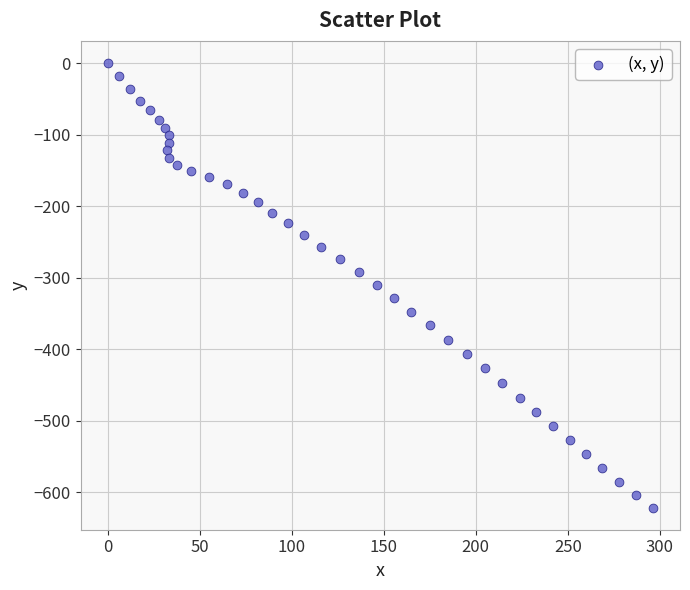

What is the range of Y values (max minus min)?

621.0